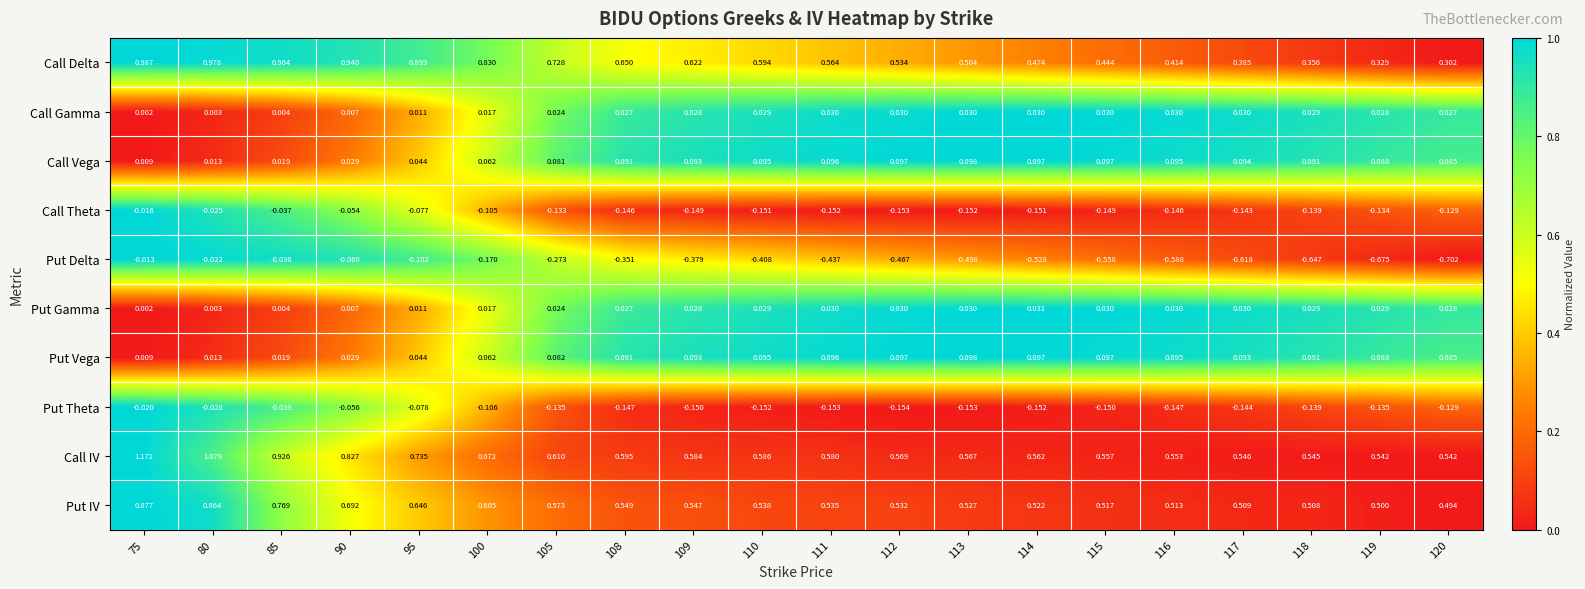

At which category is the sum across all series the highest?

75